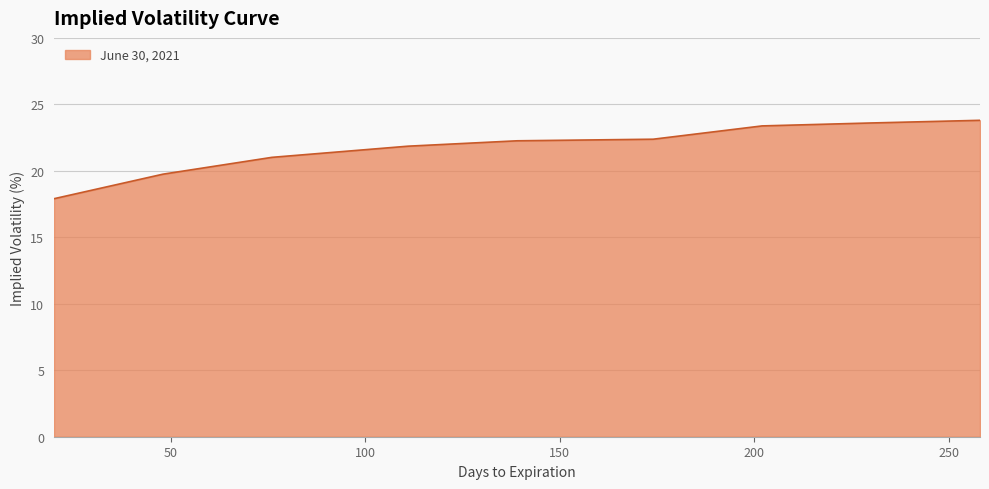

What is the greatest value displayed?

23.8